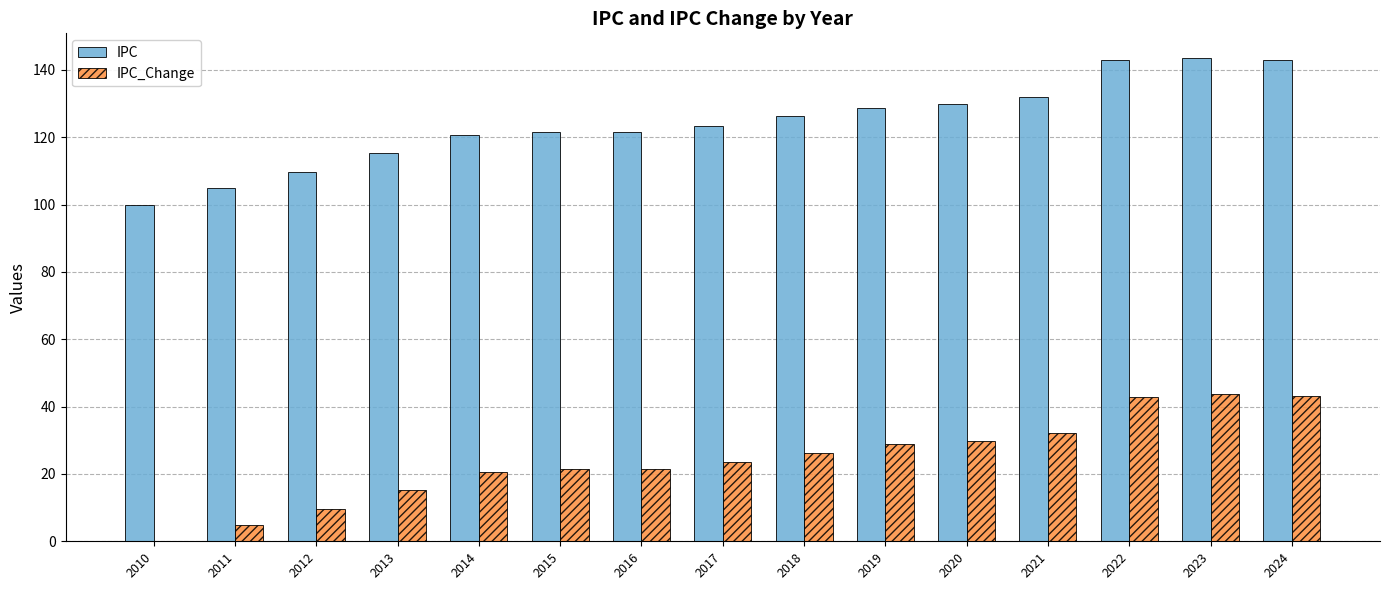

What is the total value across all series at 2019?

157.7